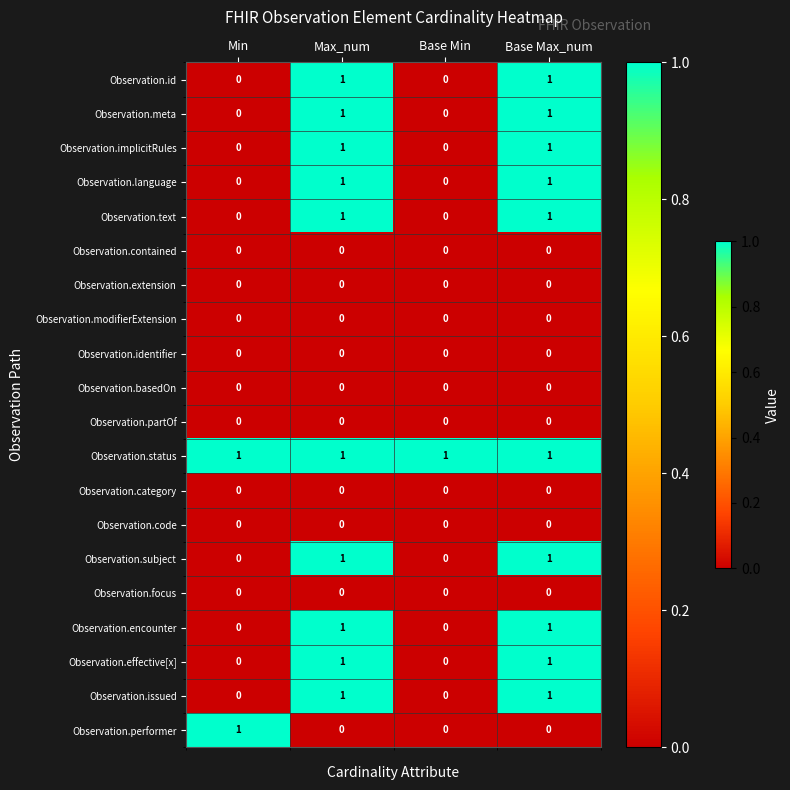

The Observation.effective[x] series shows 0 at Min. True or false?

True